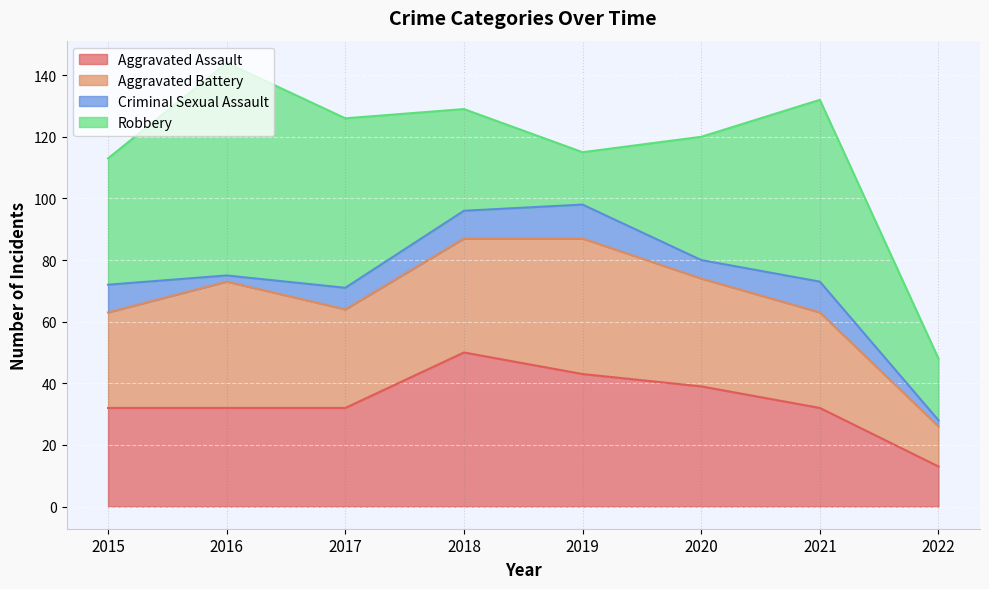

True or false: Robbery and Aggravated Battery cross at least once.

True